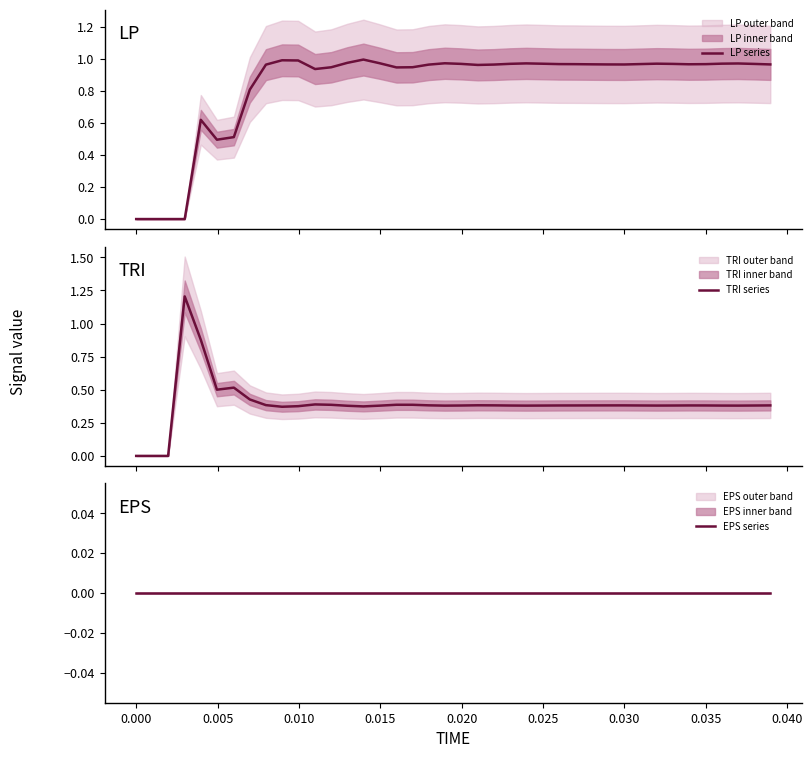

What is the total value across all series at 0.035?

1.3